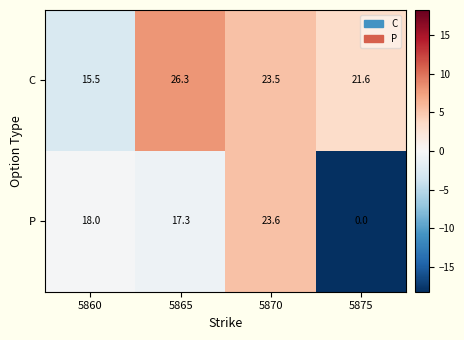

List the series in order of their overall mean, lowest first.

P, C